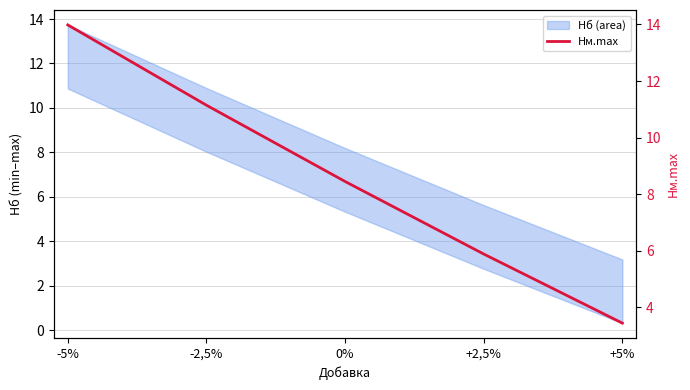

Rank the categories by value from lowest to highest.

+5%, +2,5%, 0%, -2,5%, -5%